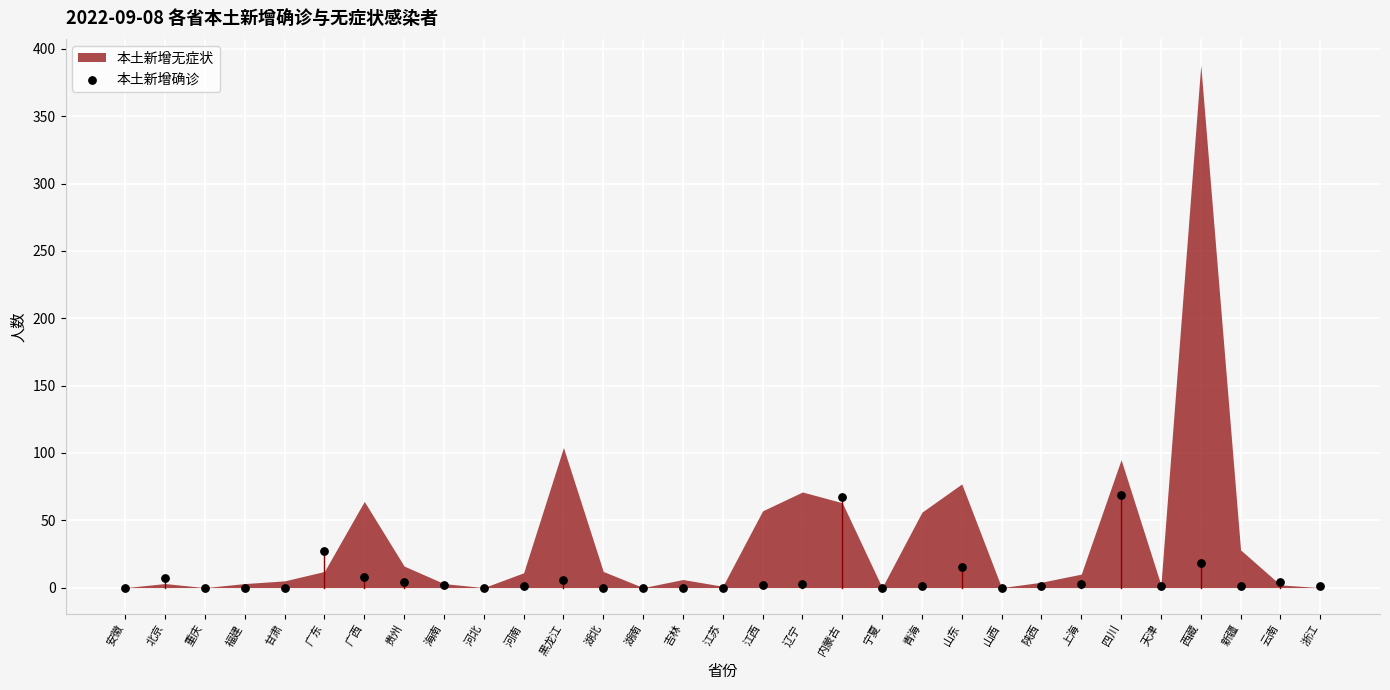

What Y value in the scatter plot is closest to 34?

27